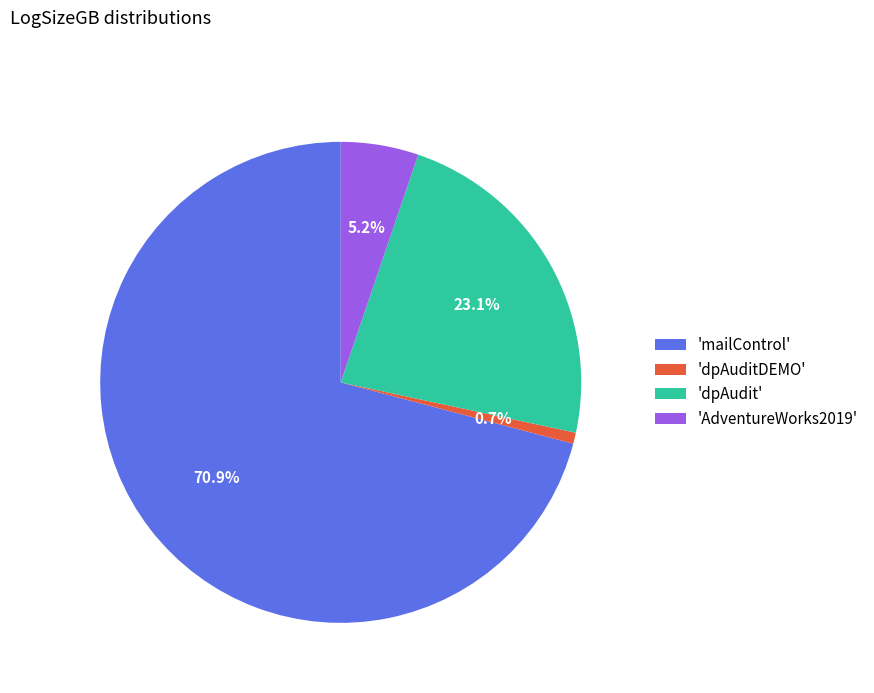

Do 'dpAudit' and 'AdventureWorks2019' together represent more than half of the pie?

No